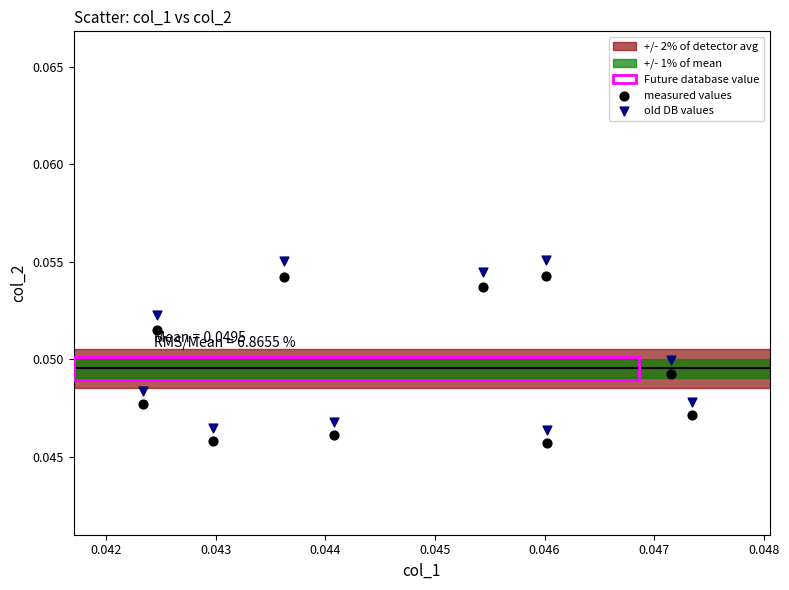

Which series has the widest spread of Y values?

old DB values